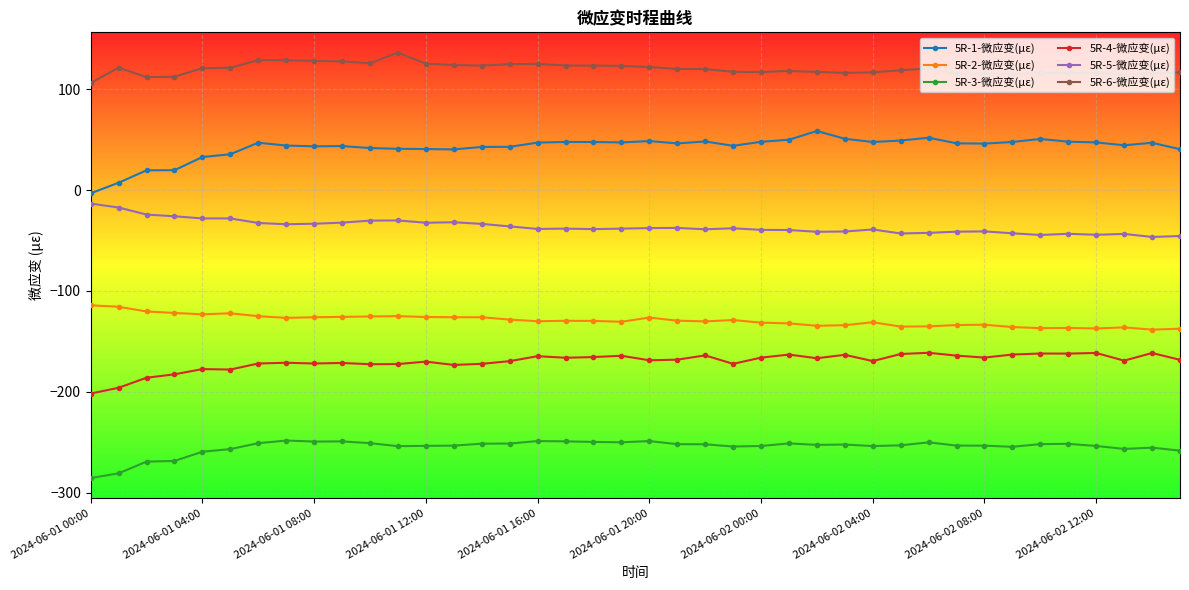

What are all the series names shown in the legend?

5R-1-微应变(με), 5R-2-微应变(με), 5R-3-微应变(με), 5R-4-微应变(με), 5R-5-微应变(με), 5R-6-微应变(με)